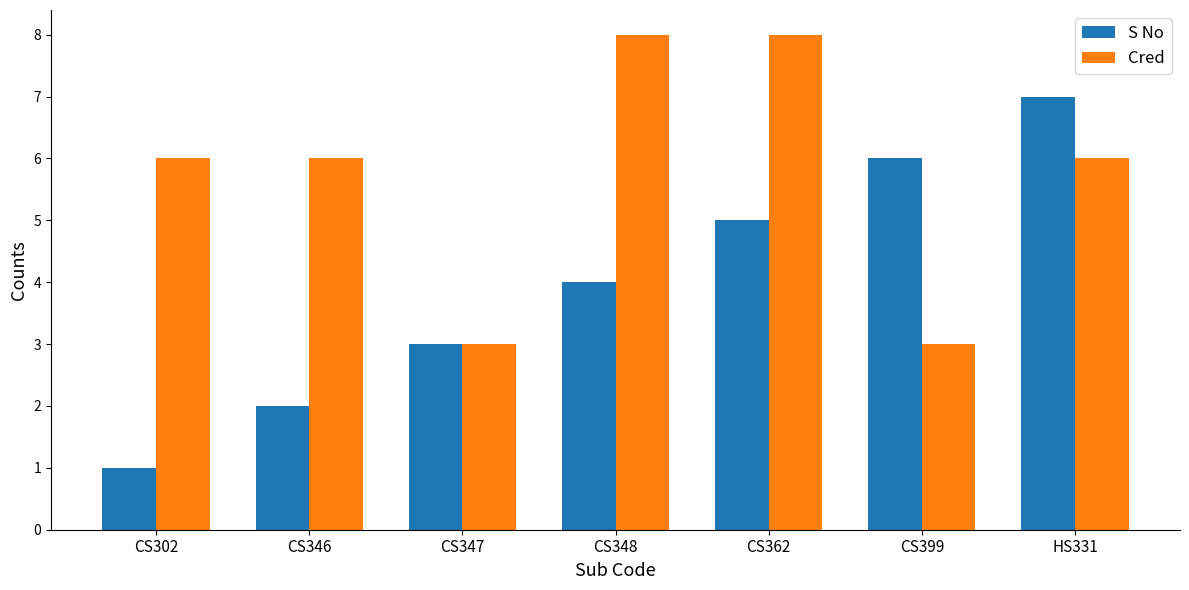

Between CS347 and HS331, which series saw the biggest shift?

S No